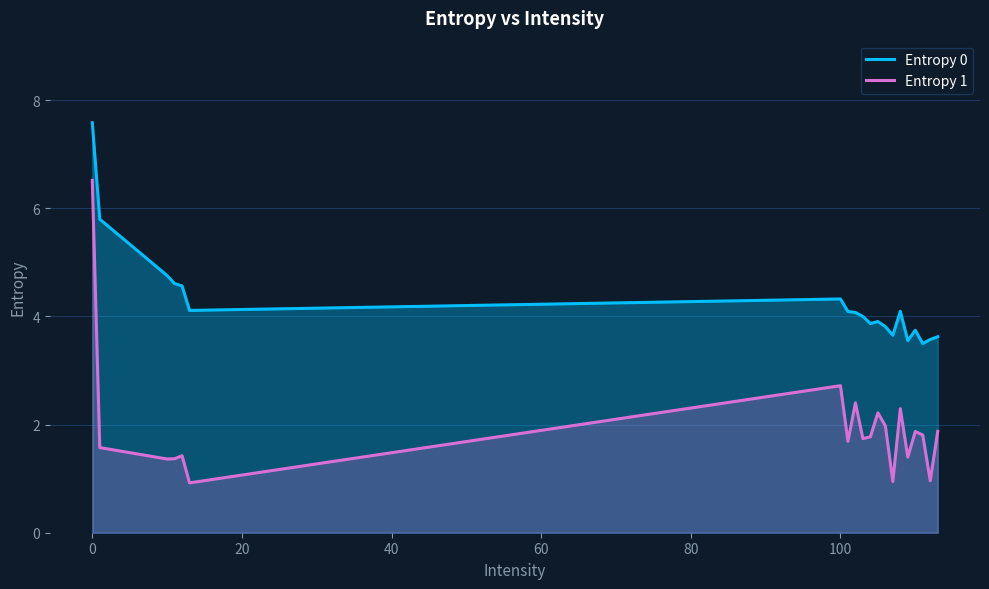

What is the value of the Entropy 0 point at the 16th from the left?

3.6